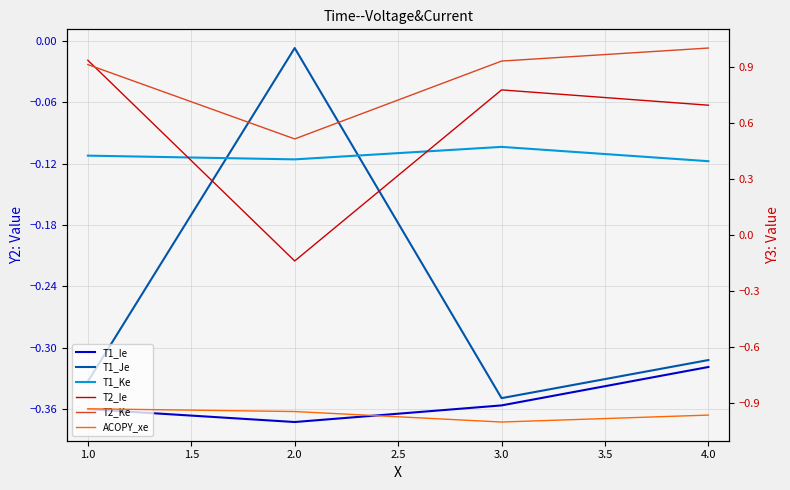

True or false: T2_Ie has more than 2 interior local peaks.

False